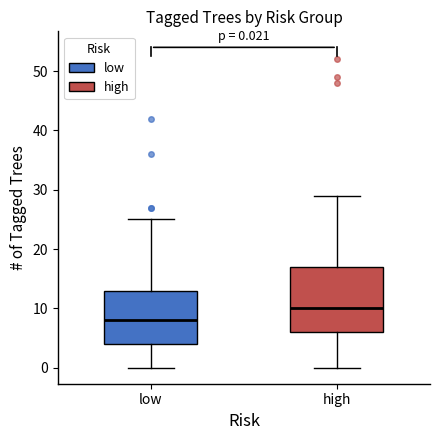

Which box is the tallest, from its lower edge to its upper edge?

high